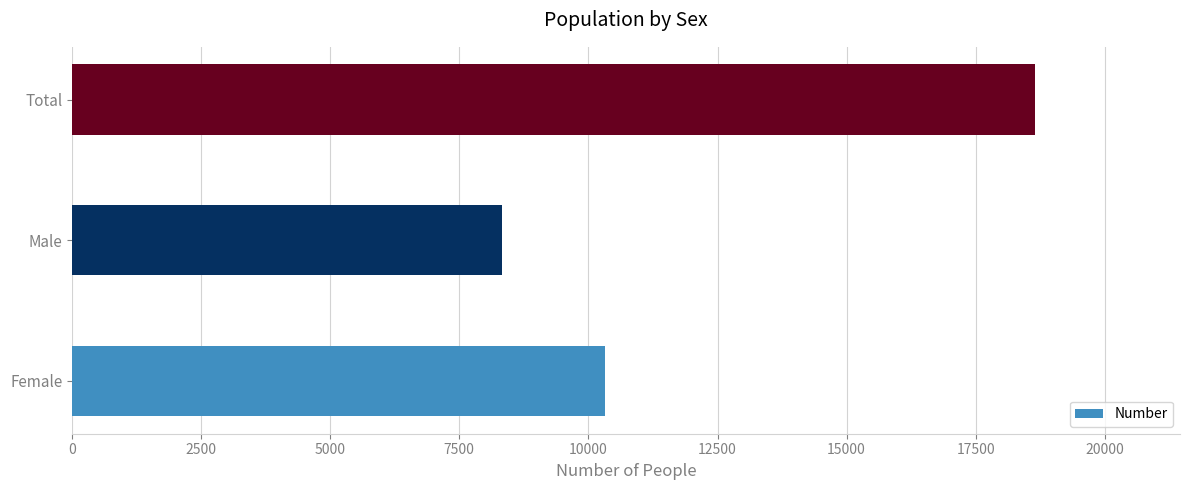

How many categories are shown in the chart?

3